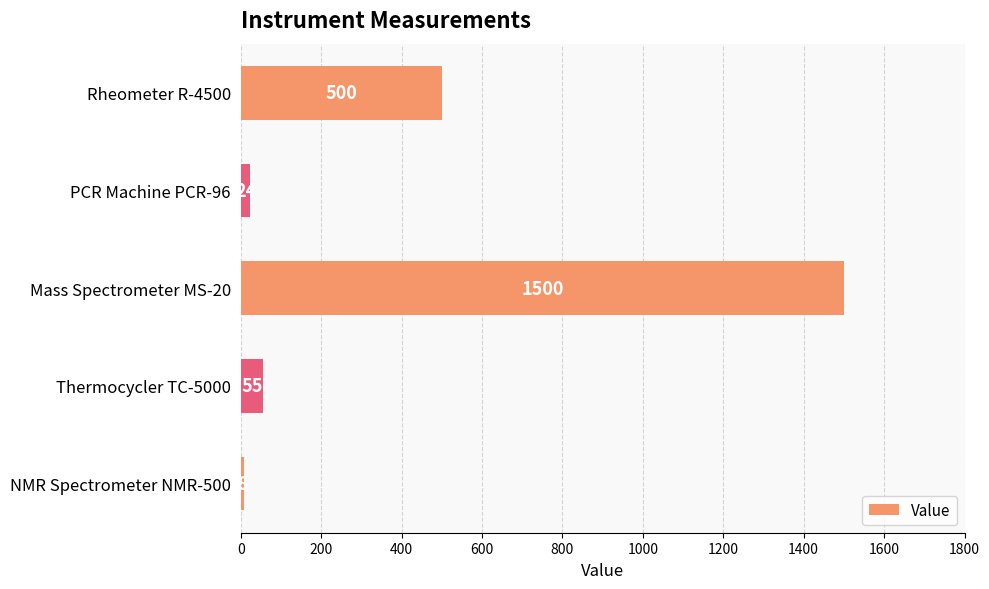

True or false: the data shows 168 at Rheometer R-4500.

False